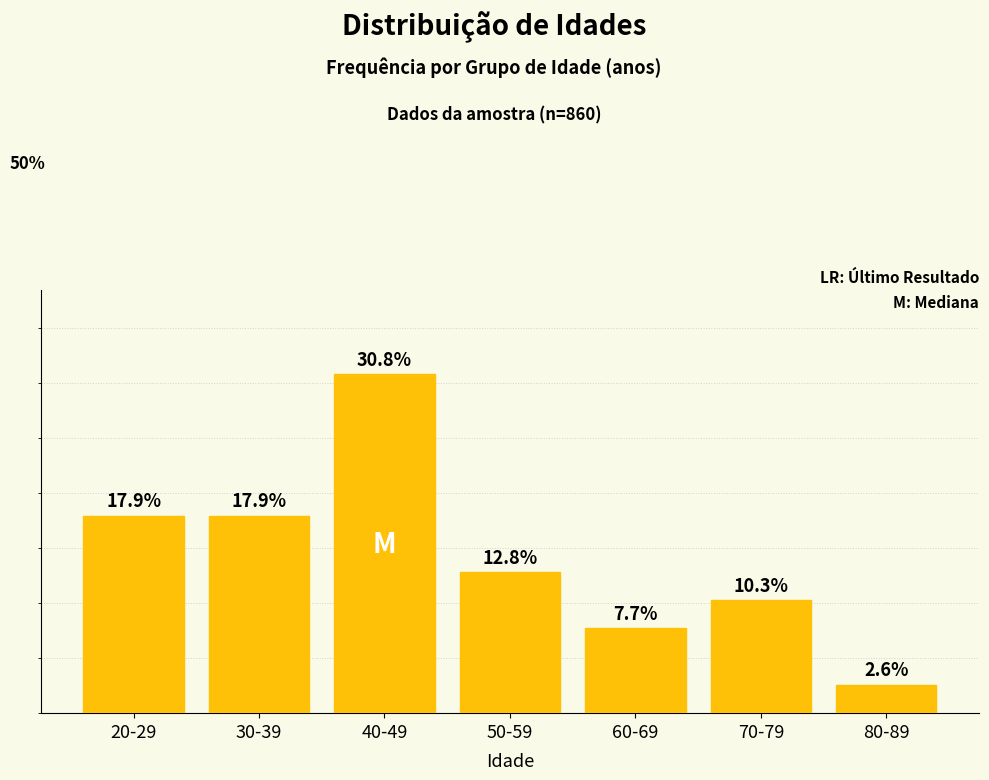

What is the label of the 7th bar from the left?

80-89